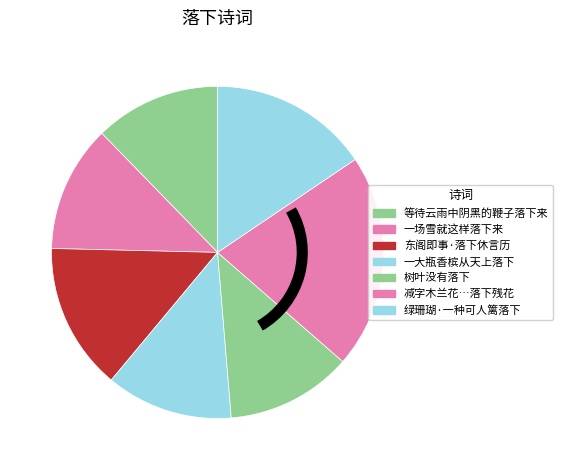

To the nearest percent, what portion does 一大瓶香槟从天上落下 represent?

12%